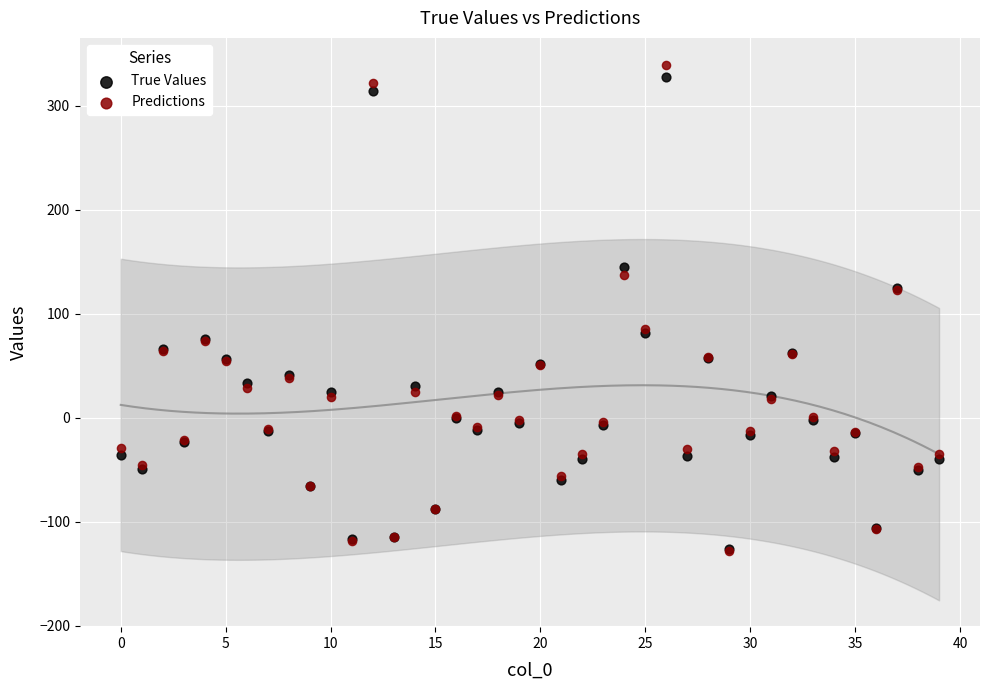

What are all the series names shown in the legend?

True Values, Predictions